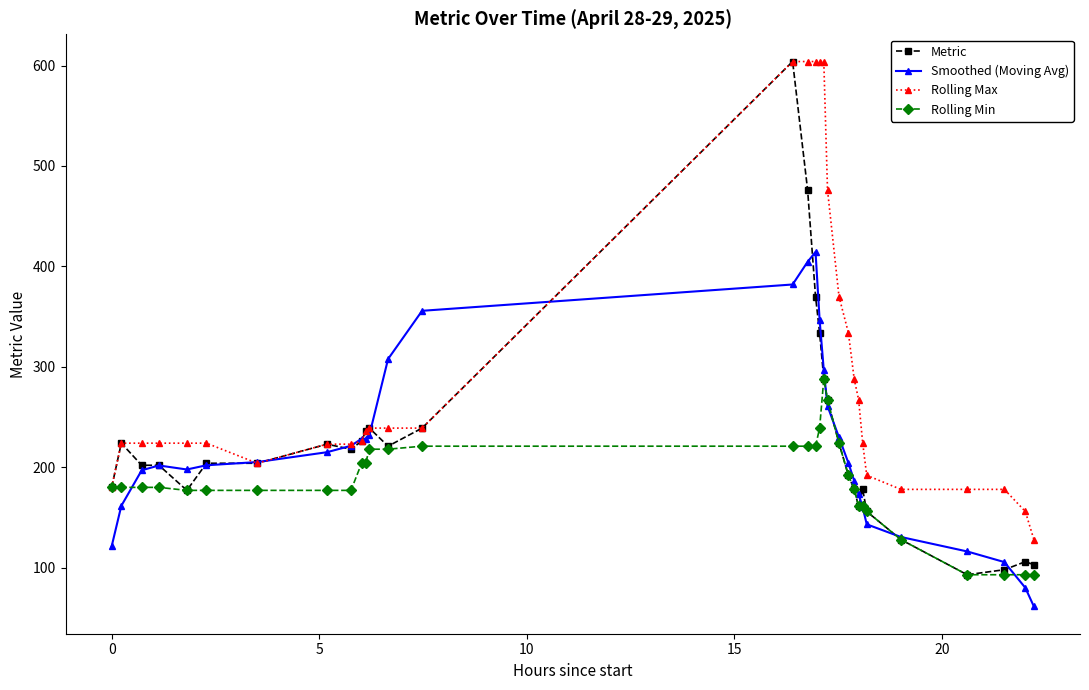

What is the value of the Metric point at the 17th from the left?

370.0